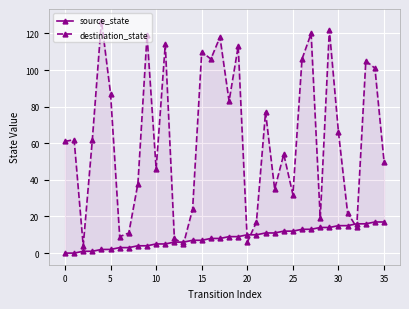

Count the number of categories in the chart.

36